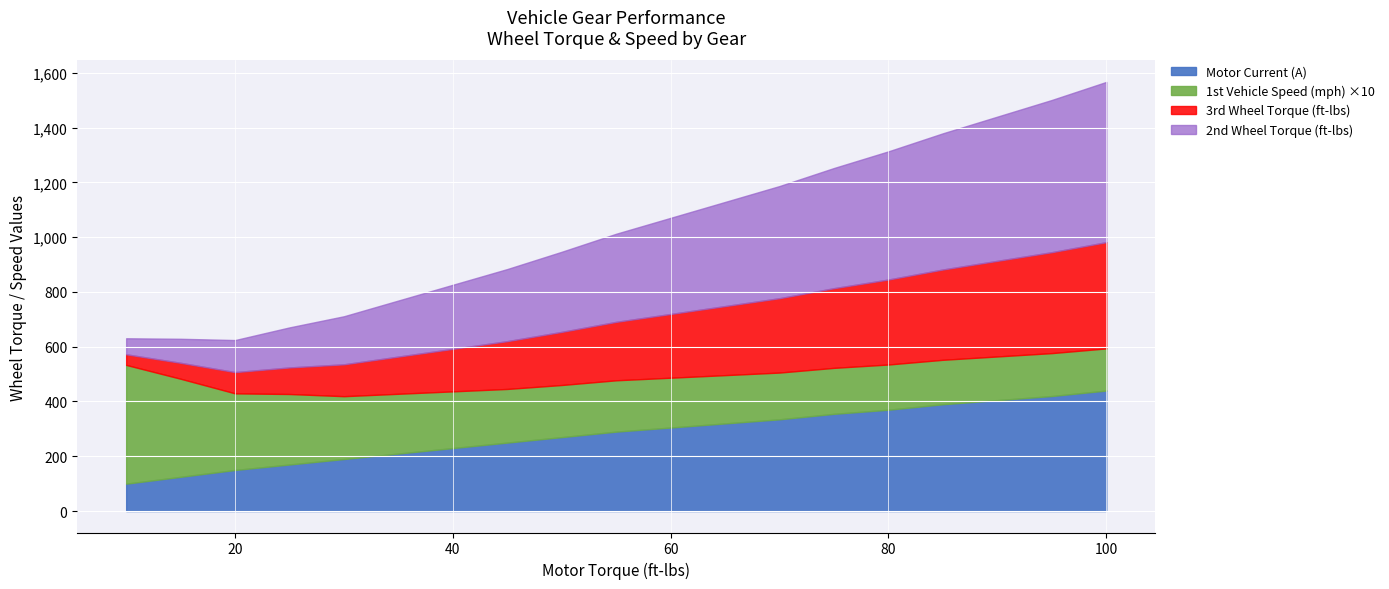

True or false: 3rd Wheel Torque (ft-lbs) and 1st Wheel Torque (ft-lbs) intersect in this chart.

False